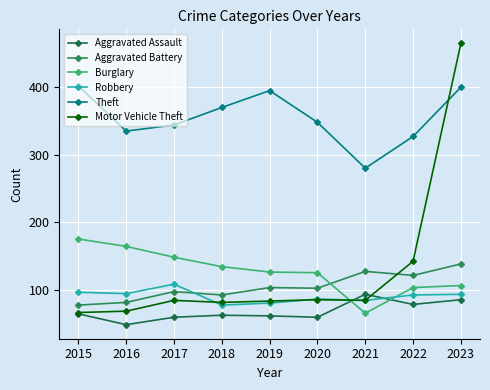

What is the average value of the Robbery series?

90